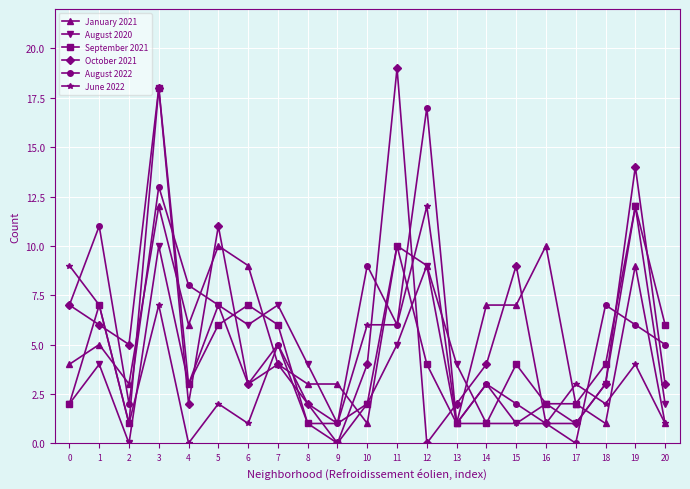

What is the total value across all series at 19?

57